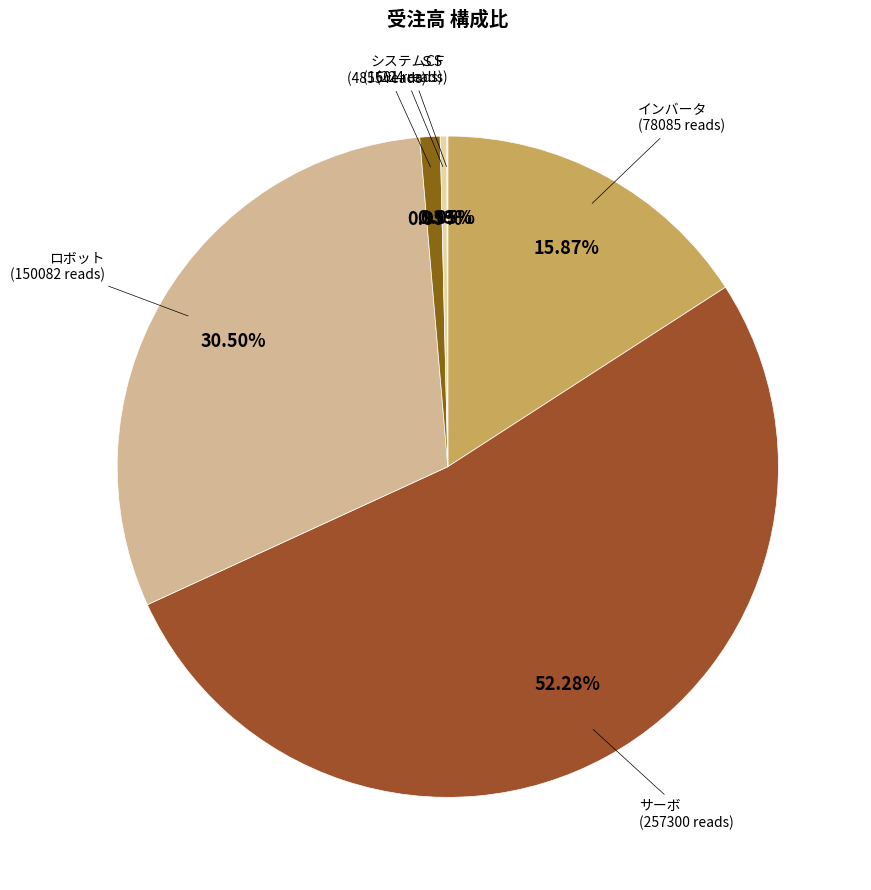

To the nearest percent, what percentage of the pie is インバータ?

16%